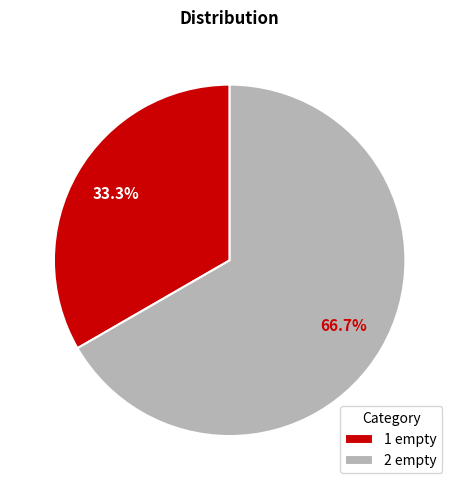

True or false: 1 empty accounts for 24% of the total.

False